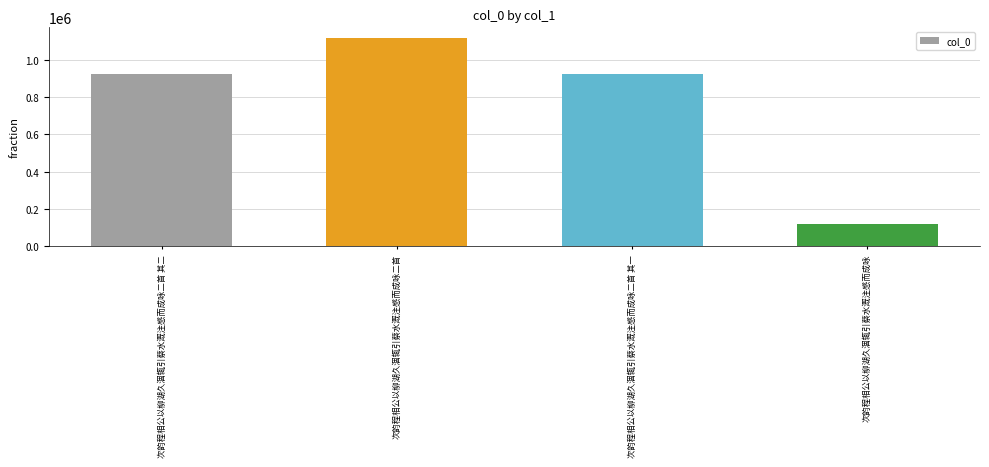

Is it true that the value at 次韵程相公以柳湖久涸辄引蔡水溉注感而成咏 is 187045?

False